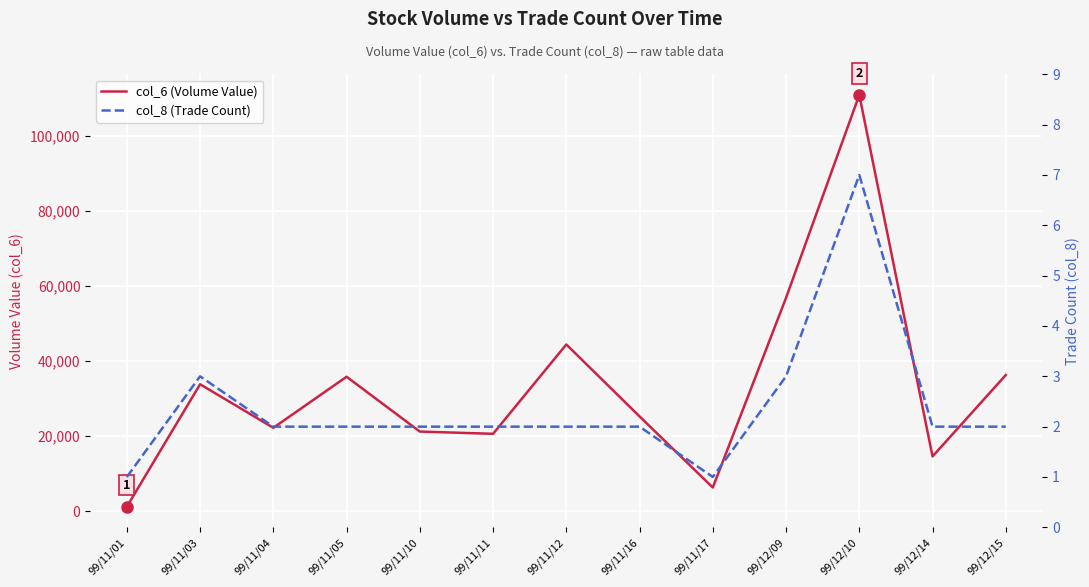

True or false: col_6 (Volume Value) and col_8 (Trade Count) intersect in this chart.

False